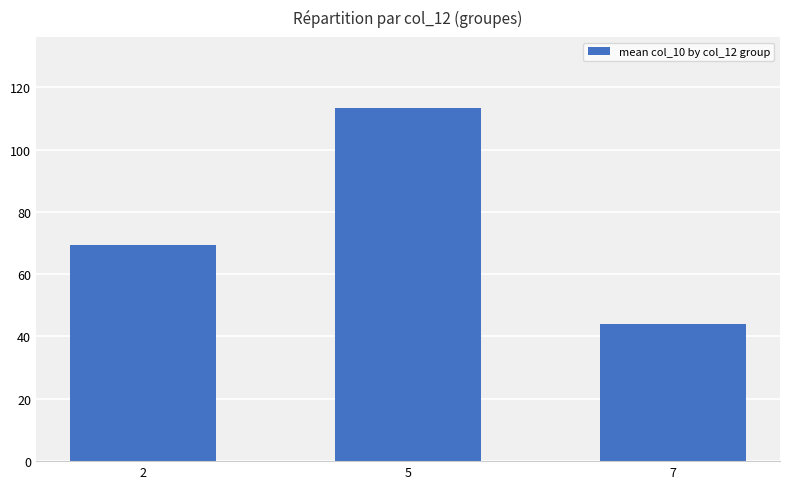

Does the chart contain any negative values?

No